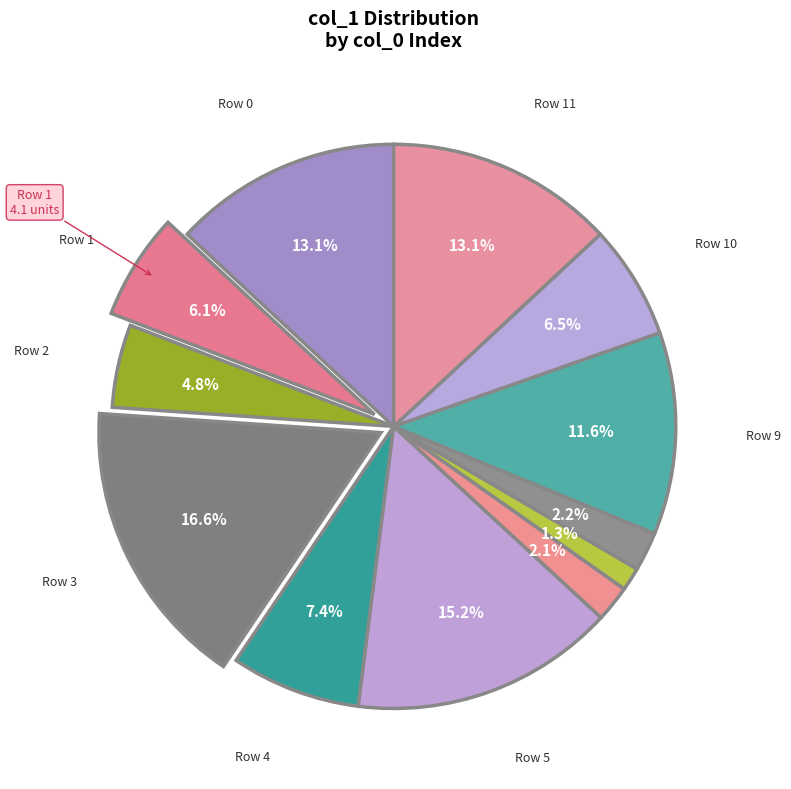

Which category has the smallest portion of the pie?

7